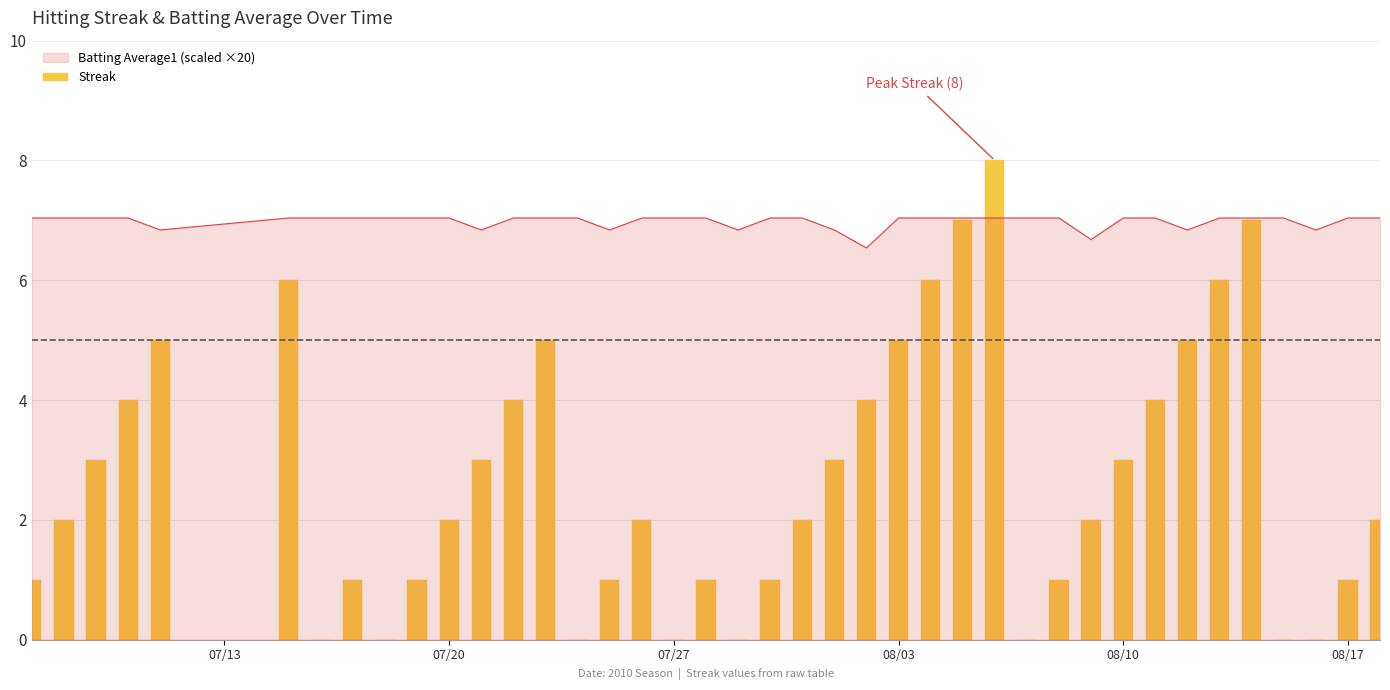

What is the maximum value shown in the chart?

8